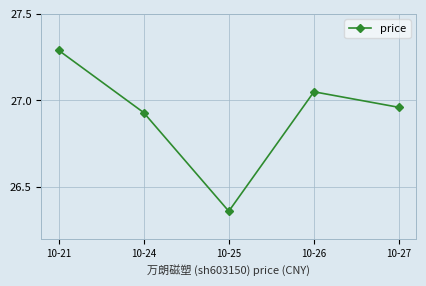

What is the greatest value displayed?

27.3